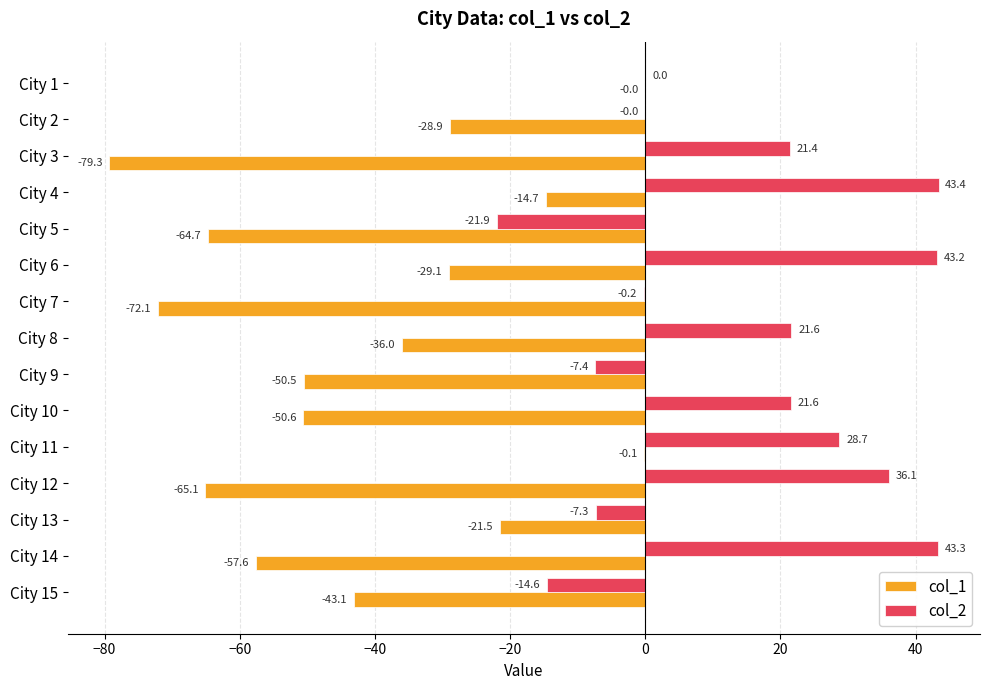

Which category has the highest value in the col_1 series?

City 1